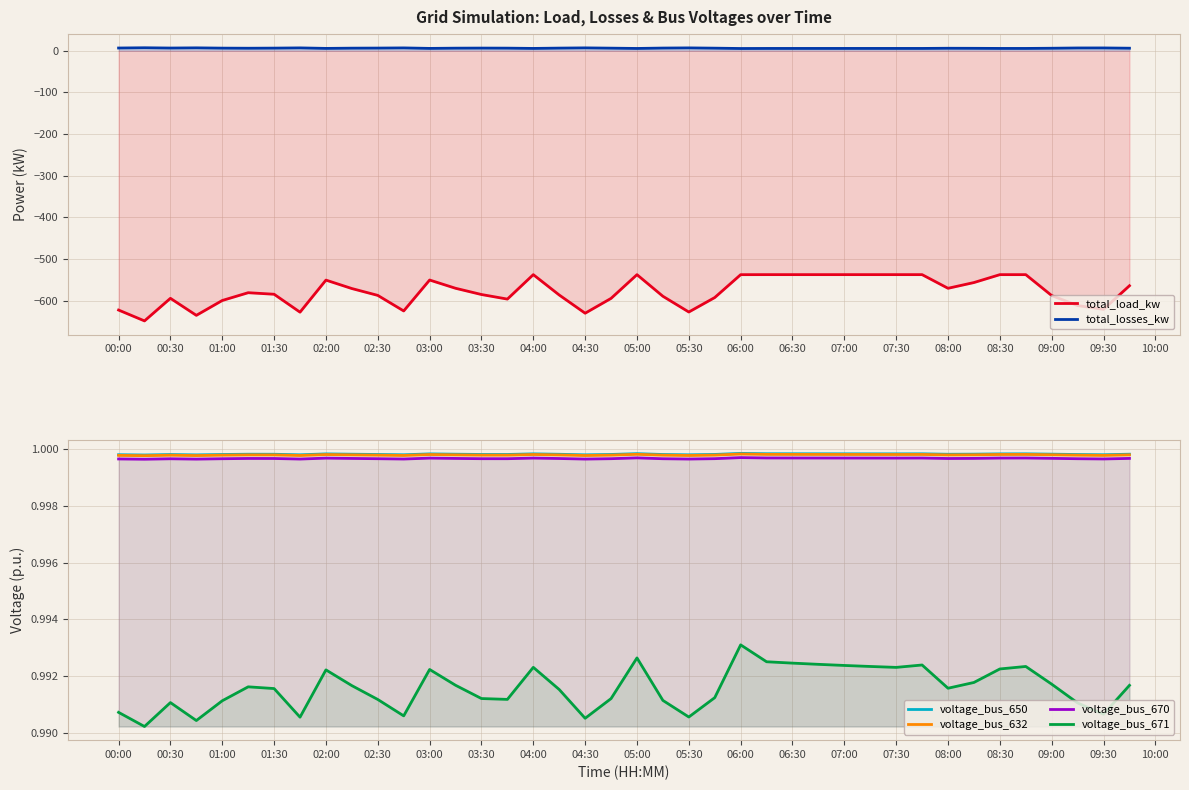

True or false: voltage_bus_650 has a value of 1.8 at 07:00.

False